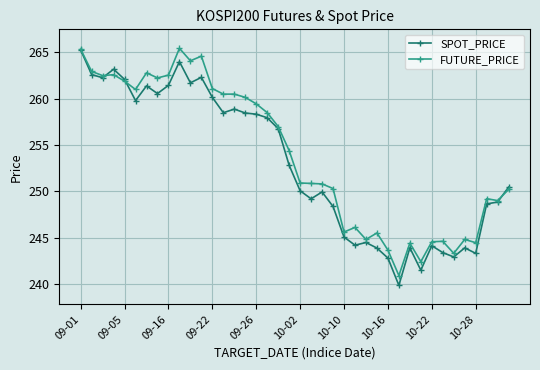

What is the sum of all SPOT_PRICE values?

10117.2